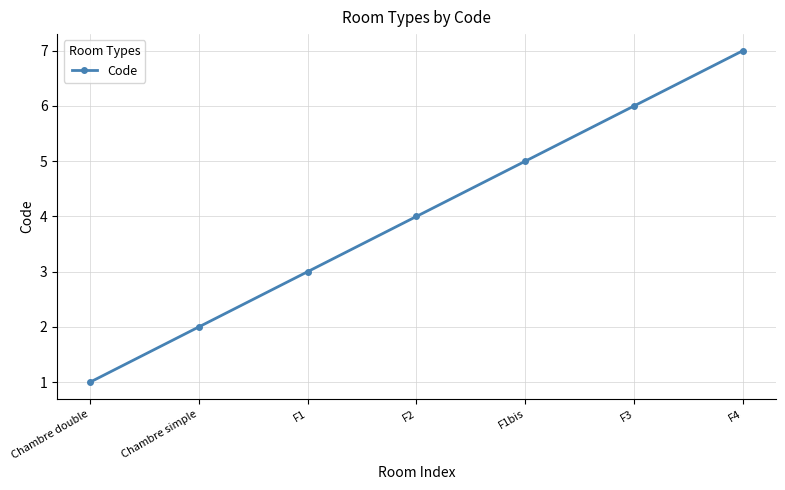

What is the change in value from Chambre simple to F4?

+5